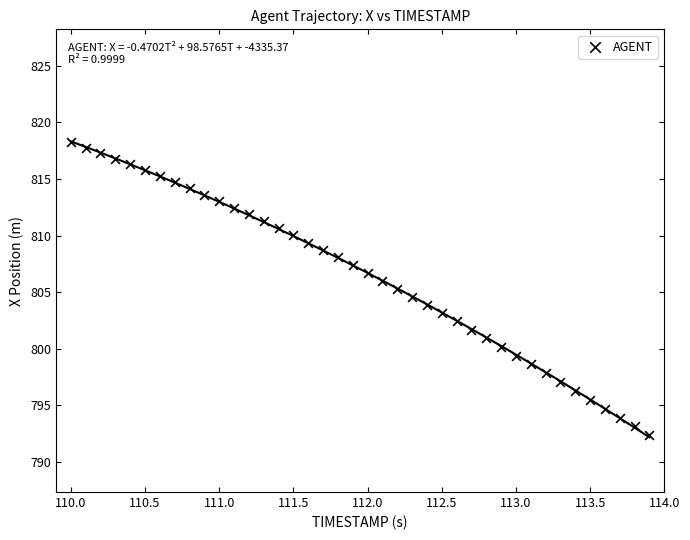

How many data points are displayed?

40